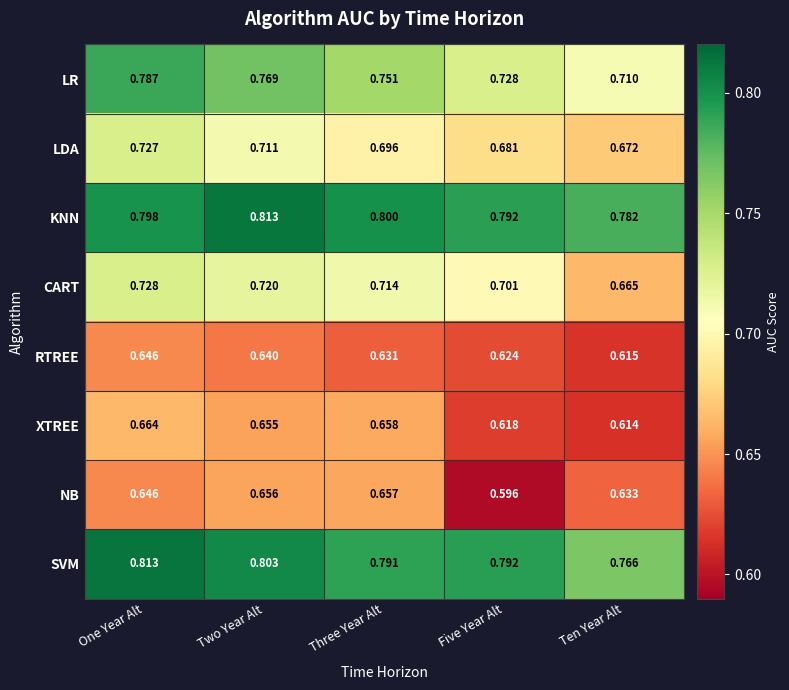

Which category has the lowest value in the SVM series?

Ten Year Alt